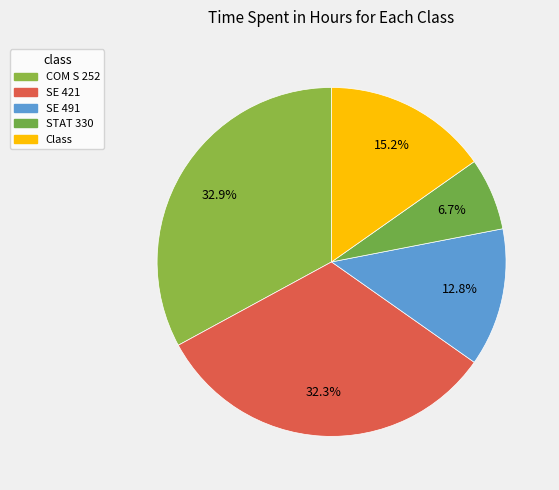

To the nearest percent, what is the combined percentage of STAT 330 and COM S 252?

40%